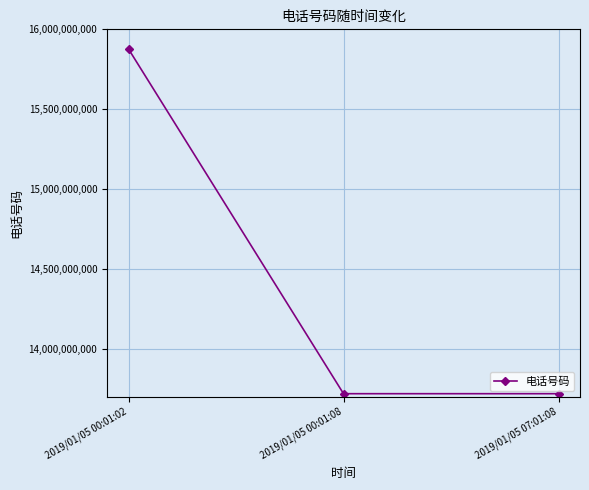

What is the sum of all values?

43314938040